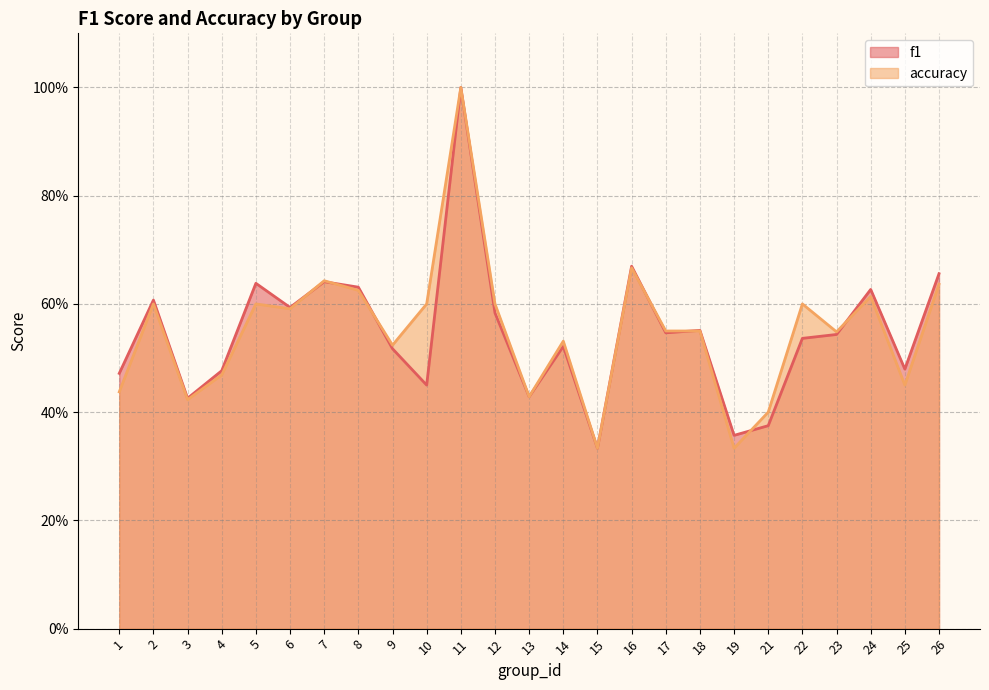

In f1, how many points are higher than both neighbors (excluding endpoints)?

8